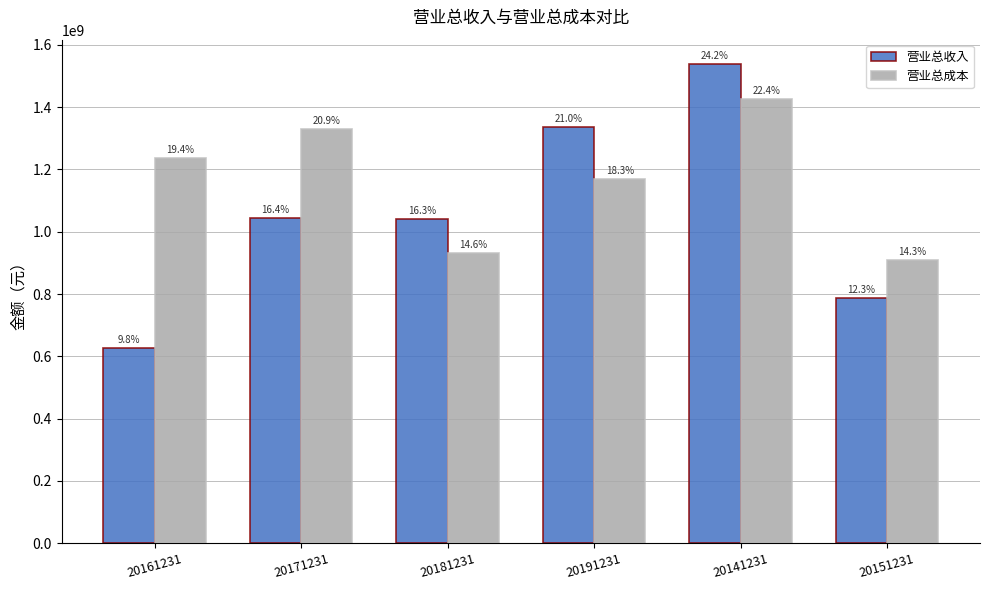

Reading left to right, what are all the values shown in this chart?

营业总收入: 20161231=625925212.2	20171231=1043825925.2	20181231=1041278828.8	20191231=1335920163.5	20141231=1539792556.1	20151231=786416931.7
营业总成本: 20161231=1237939801.2	20171231=1329078368.7	20181231=932001359.4	20191231=1168650364.4	20141231=1425812913.7	20151231=909095459.6